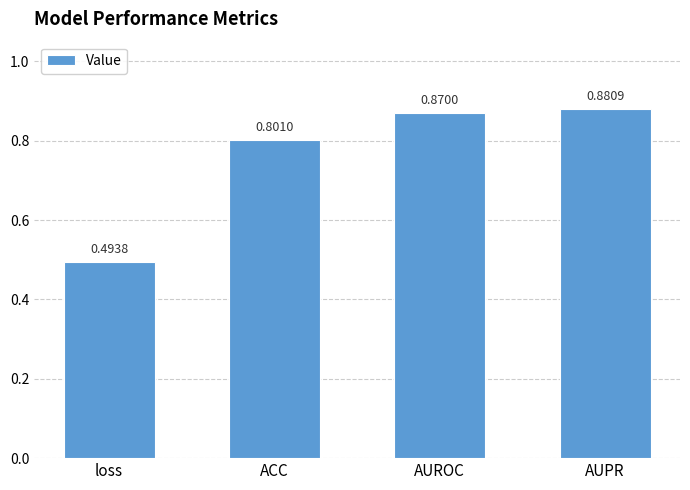

Rank the categories by value from highest to lowest.

AUPR, AUROC, ACC, loss